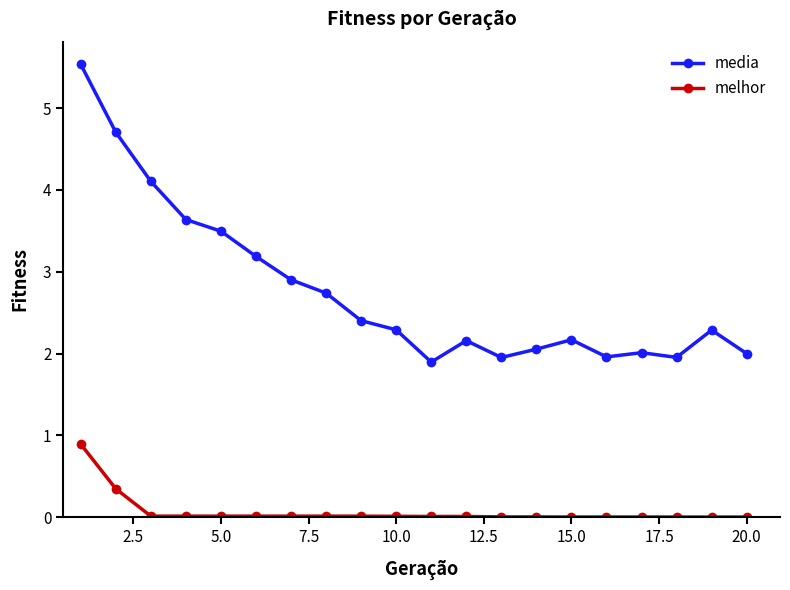

Does the chart have visible grid lines?

No